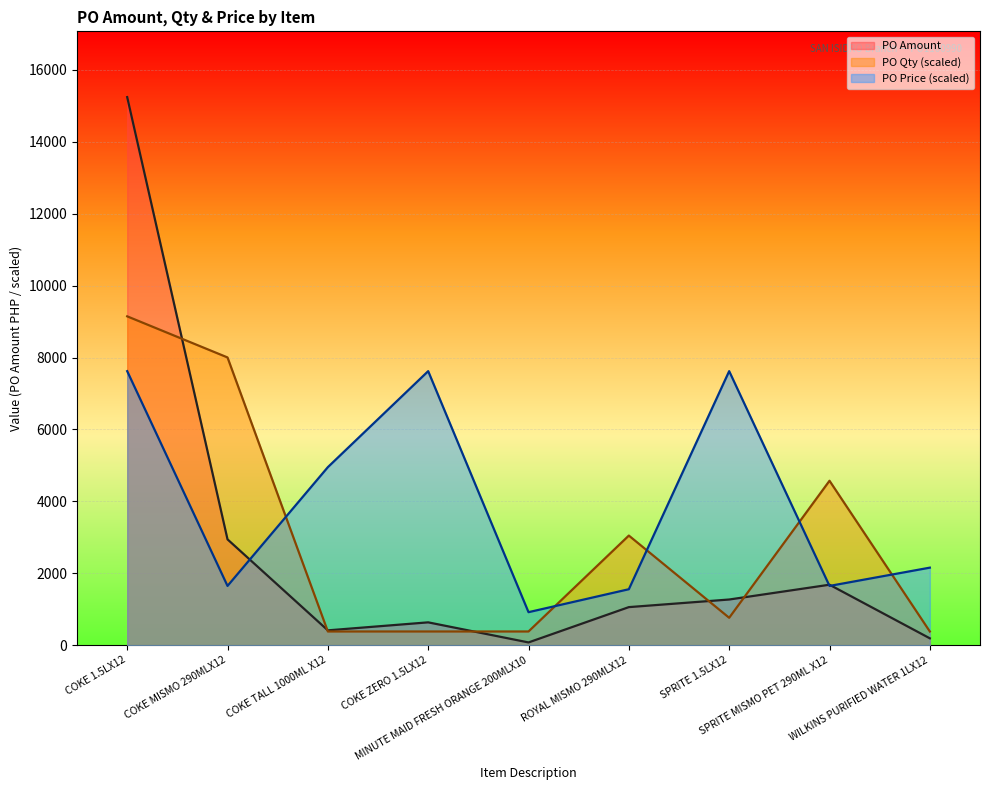

What is the difference between the PO Qty values at COKE MISMO 290MLX12 and COKE TALL 1000ML X12?

7620.9